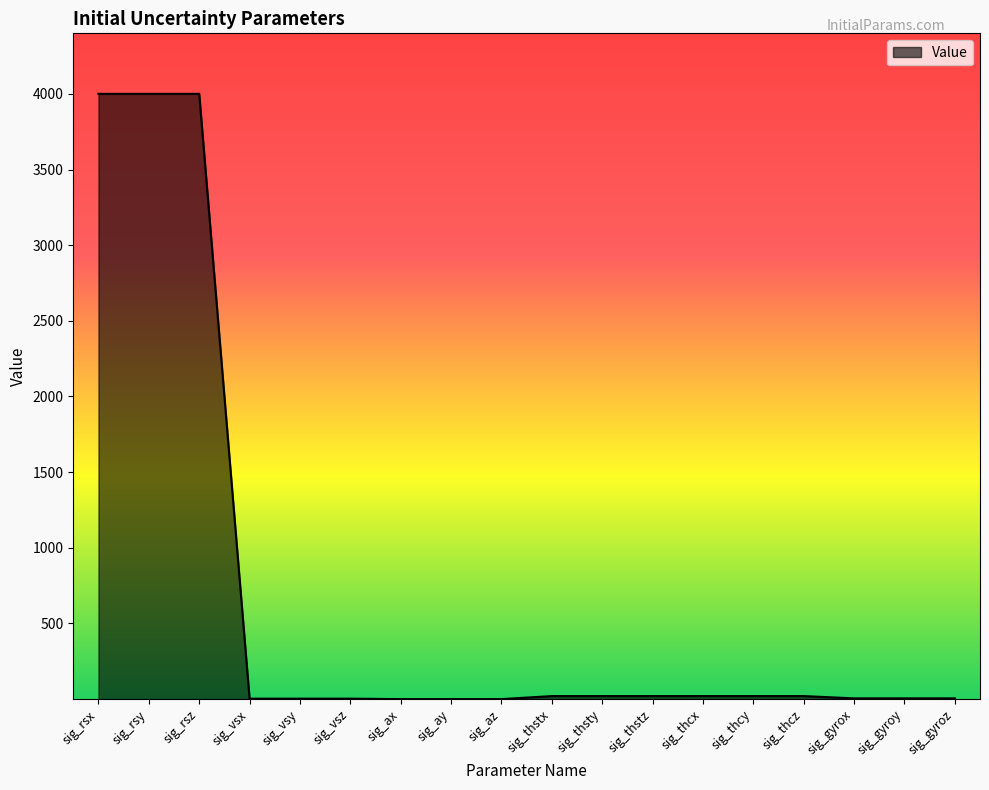

What is the approximate value at sig_rsz?

4000.0